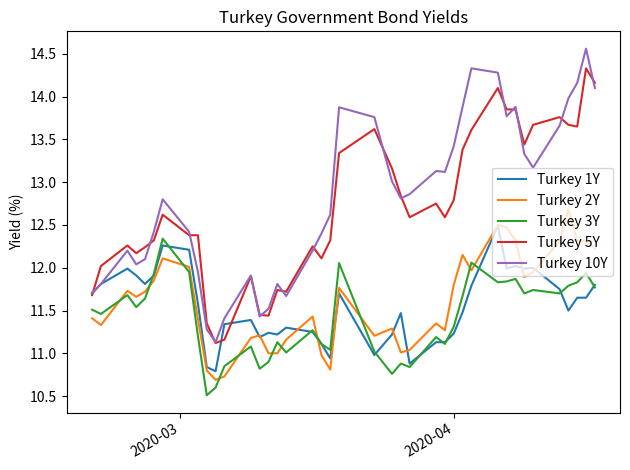

What is the maximum value shown in the chart?

14.6